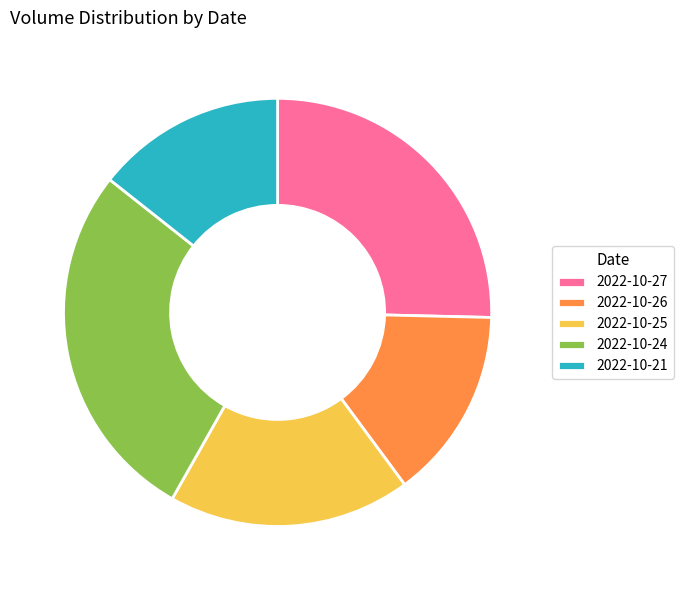

How many slices are in this pie chart?

5